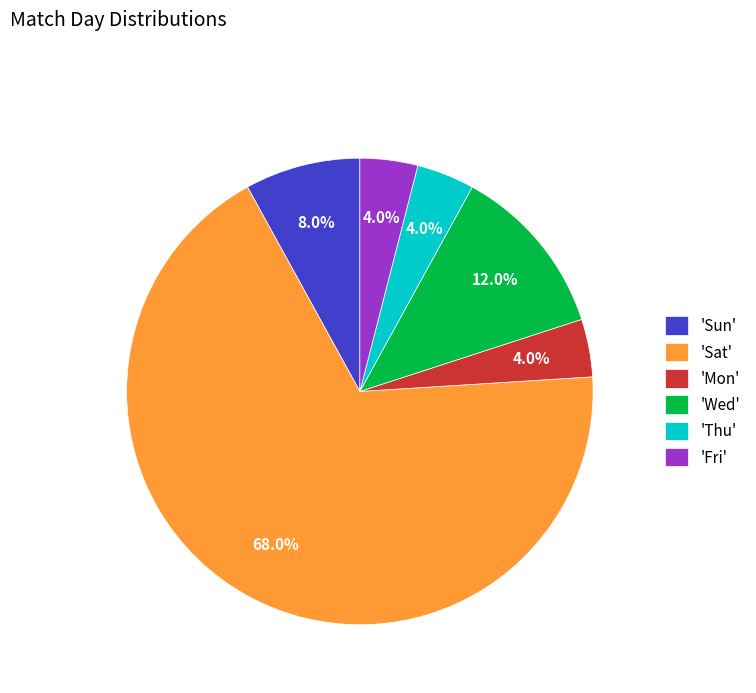

How many segments does this pie chart have?

6